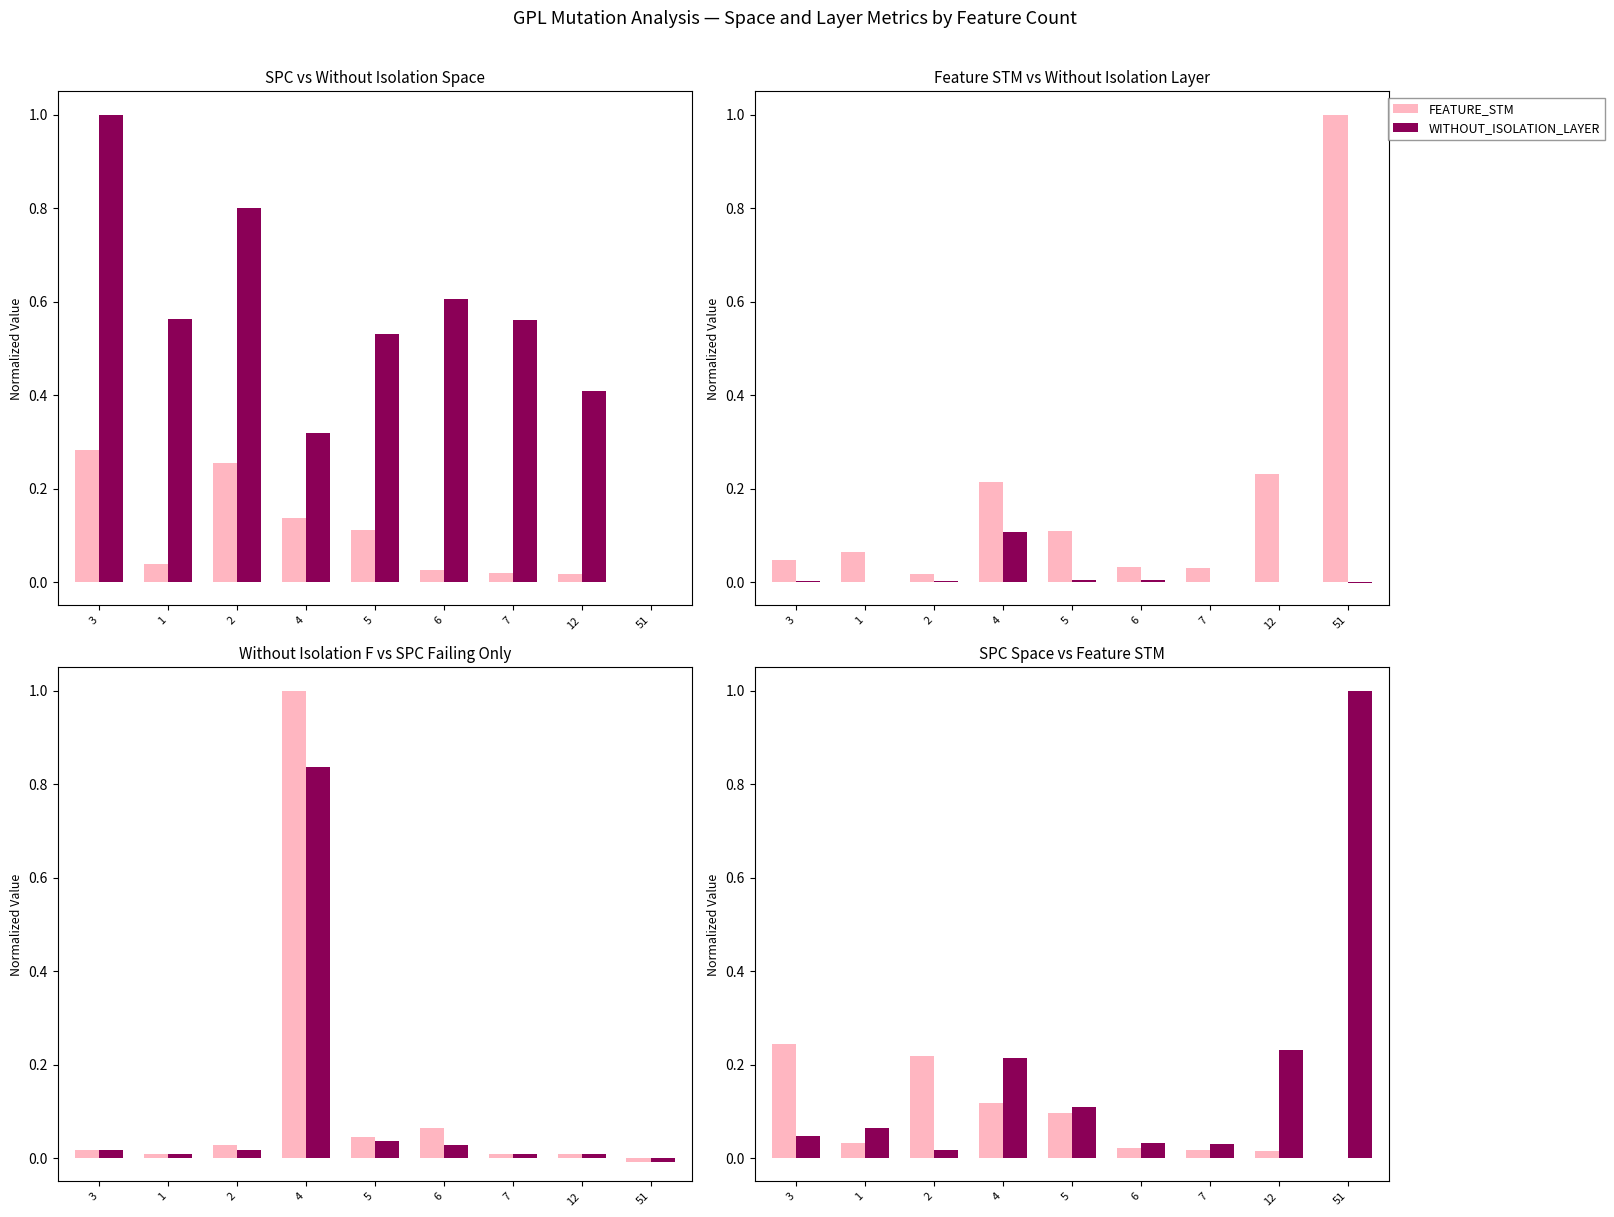

What is the difference between the maximum and minimum values in the WITHOUT_ISOLATION_LAYER series?

0.1